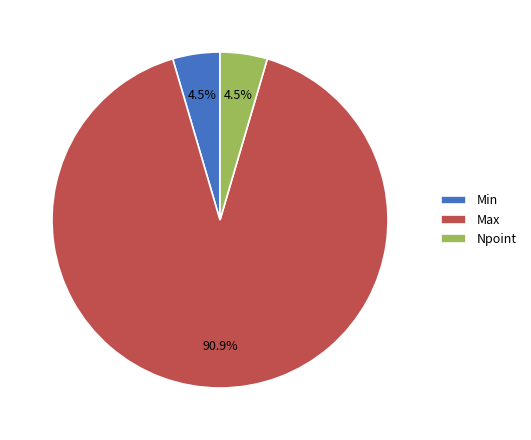

Is the sum of Max and Min greater than half?

Yes